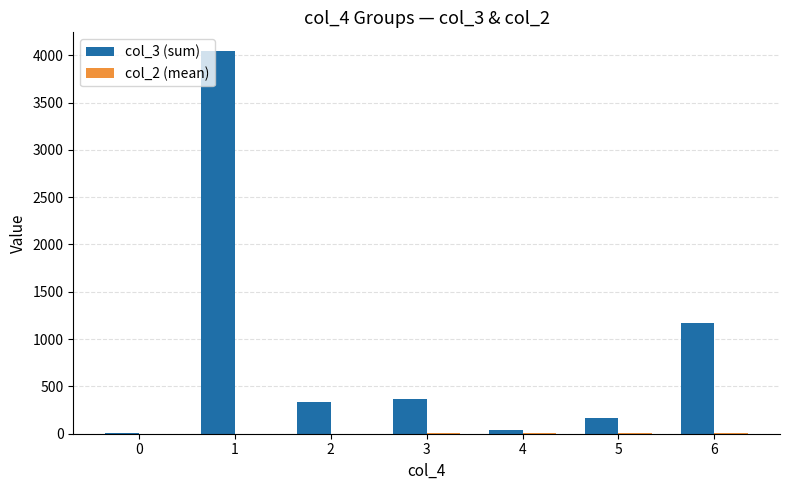

At which category is the sum across all series the highest?

1